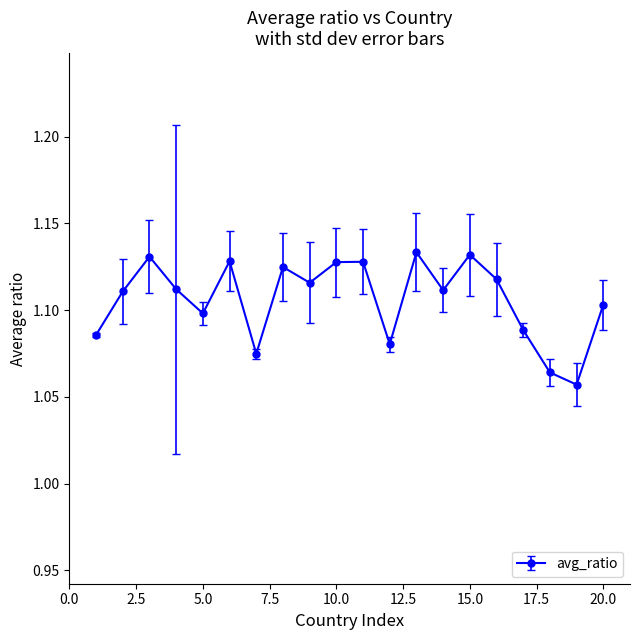

True or false: there are more than 1 points higher than both neighbors.

True